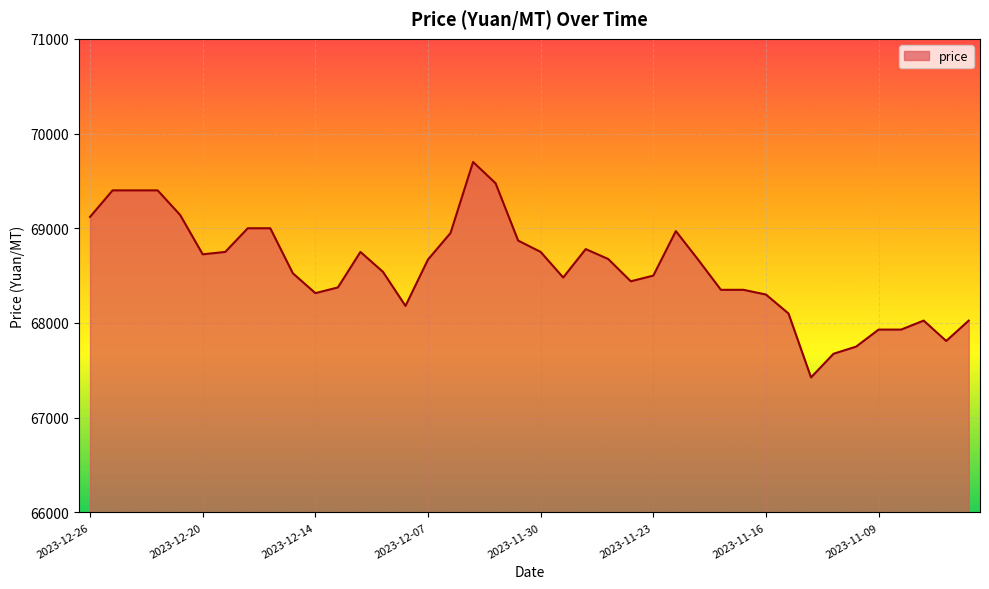

What is the difference between the maximum and minimum values?

2275